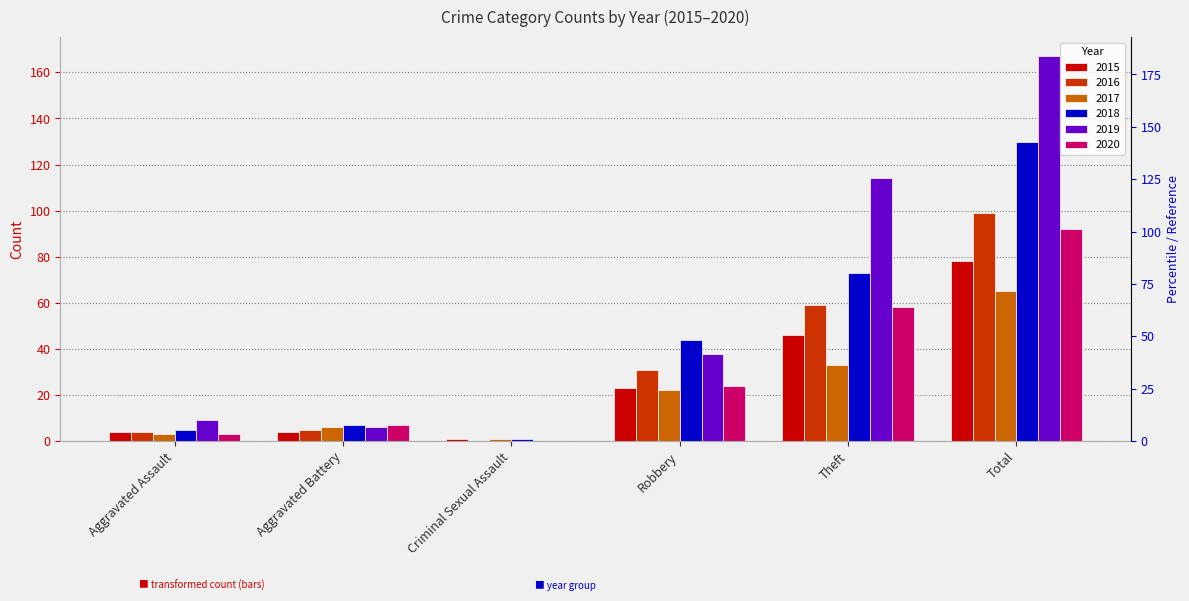

Count the number of categories in the chart.

6